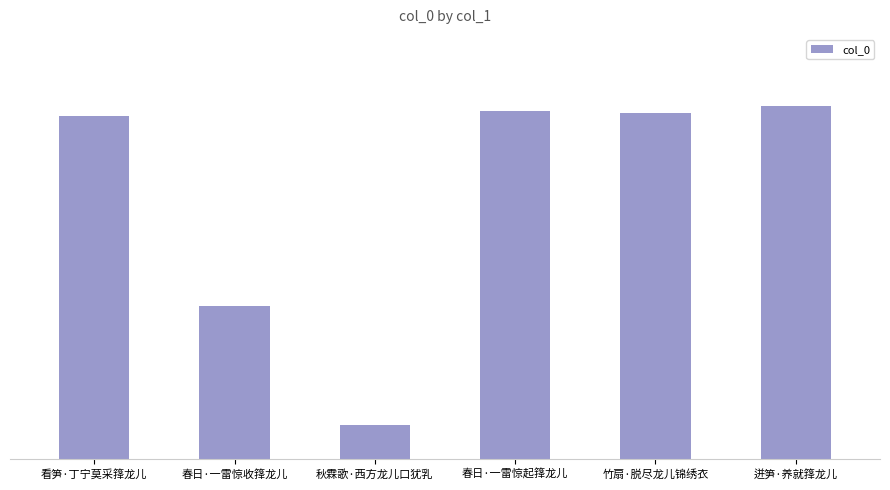

Count the number of values greater than 324041.

2